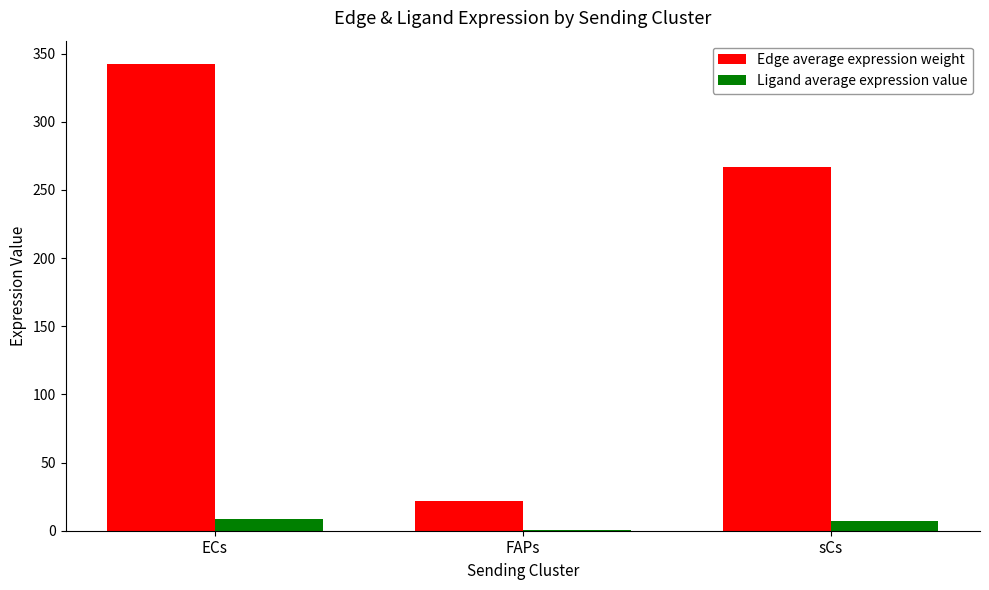

What is the maximum value shown in the chart?

342.3